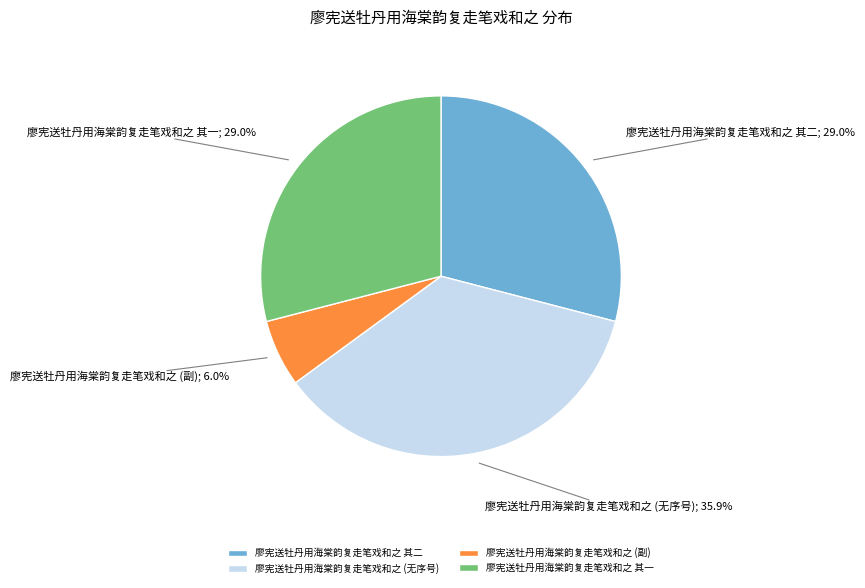

What is the smallest slice in the pie chart?

廖宪送牡丹用海棠韵复走笔戏和之 (副)